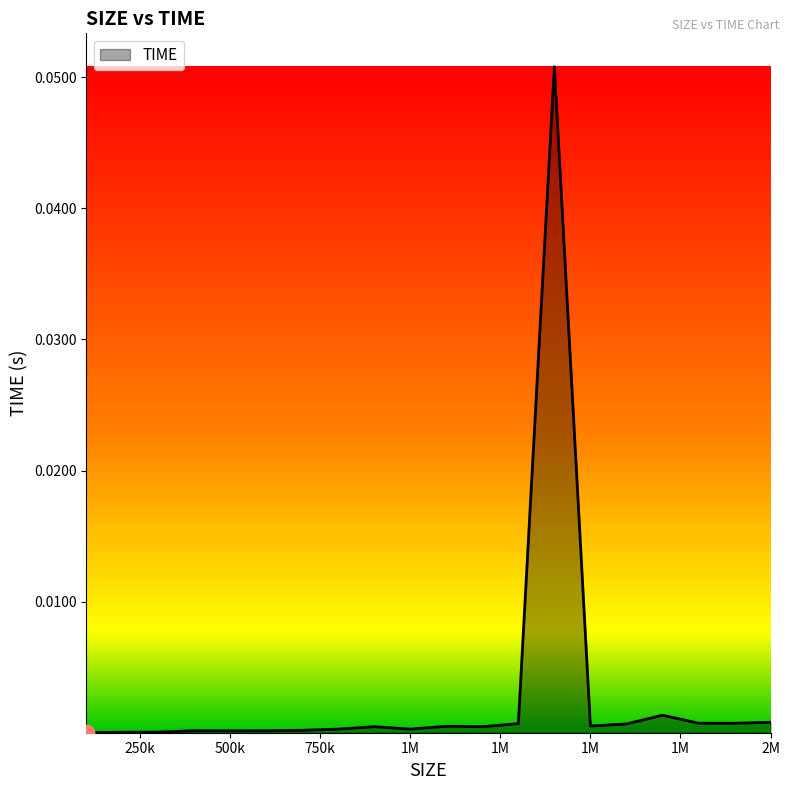

Reading left to right, what are all the values shown in this chart?

0.0	0.0	0.0	0.0	0.0	0.0	0.0	0.0	0.0	0.0	0.0	0.0	0.0	0.1	0.0	0.0	0.0	0.0	0.0	0.0